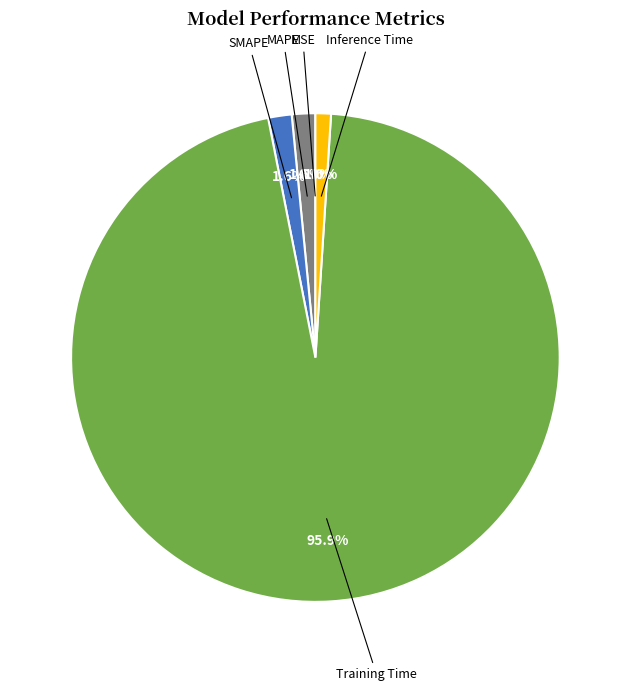

Is it true that MAPE is 2% of the pie?

True